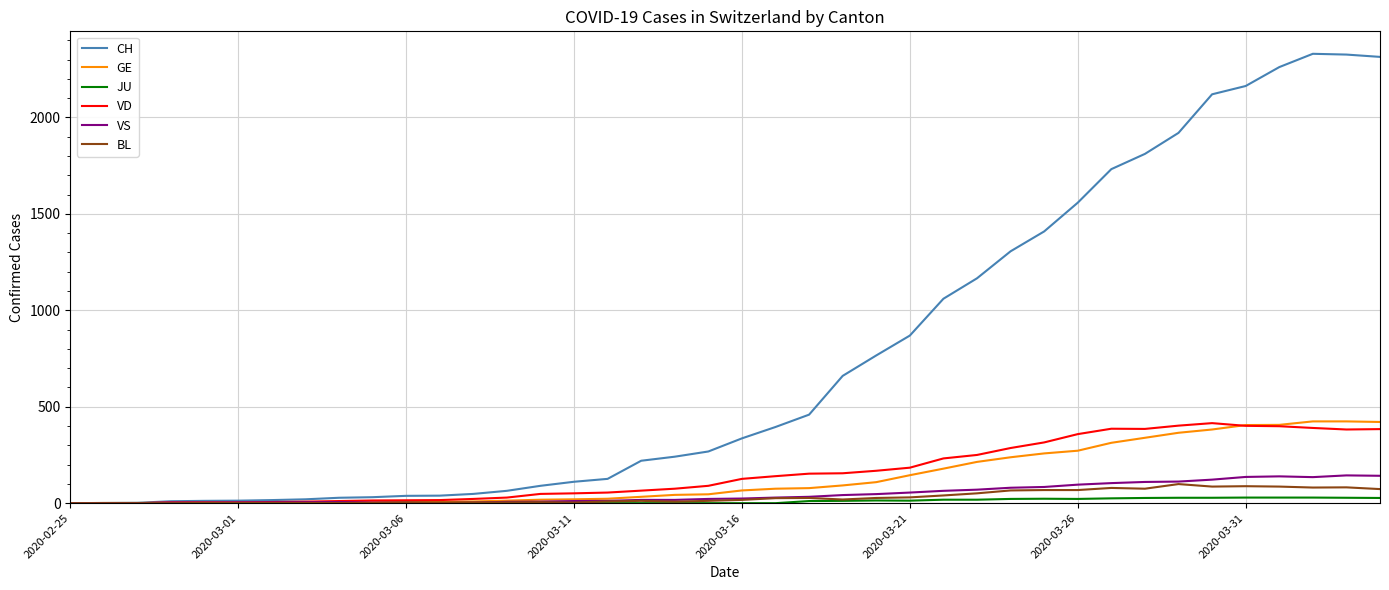

Which series has the largest range (max minus min)?

CH